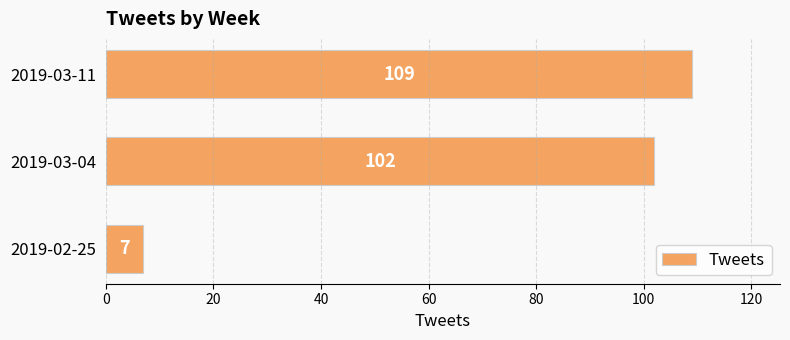

How many bars are there in total?

3